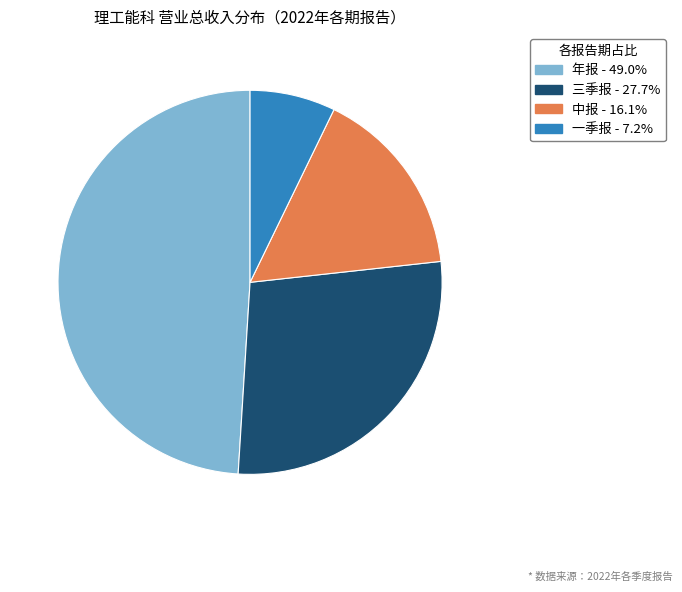

How many segments does this pie chart have?

4